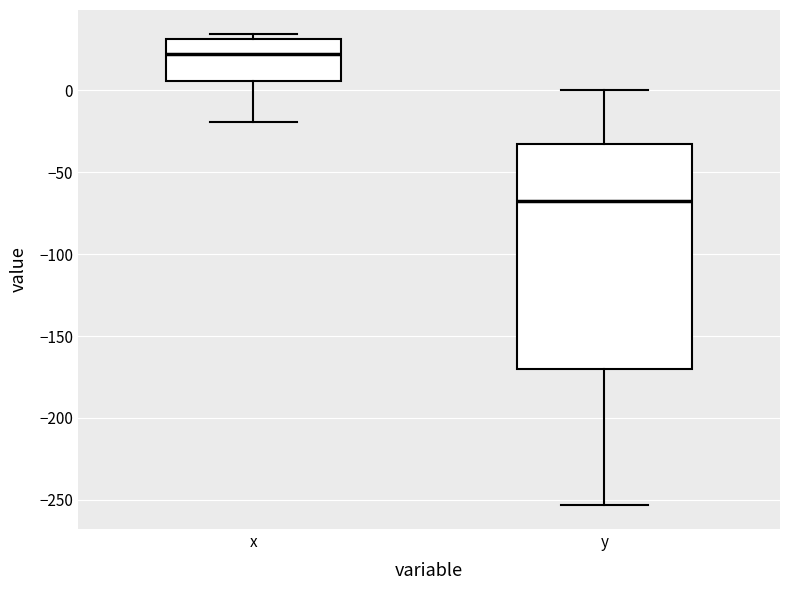

Reading left to right, transcribe this box plot: for each box, give where its median line is, the range the box spans, and where its two whiskers end, as read against the y-axis. The values are not printed on the chart, so give them approximately, as read against the axis.

x: median 20, box 5 to 30, whiskers -20 to 35
y: median -65, box -170 to -35, whiskers -255 to 0